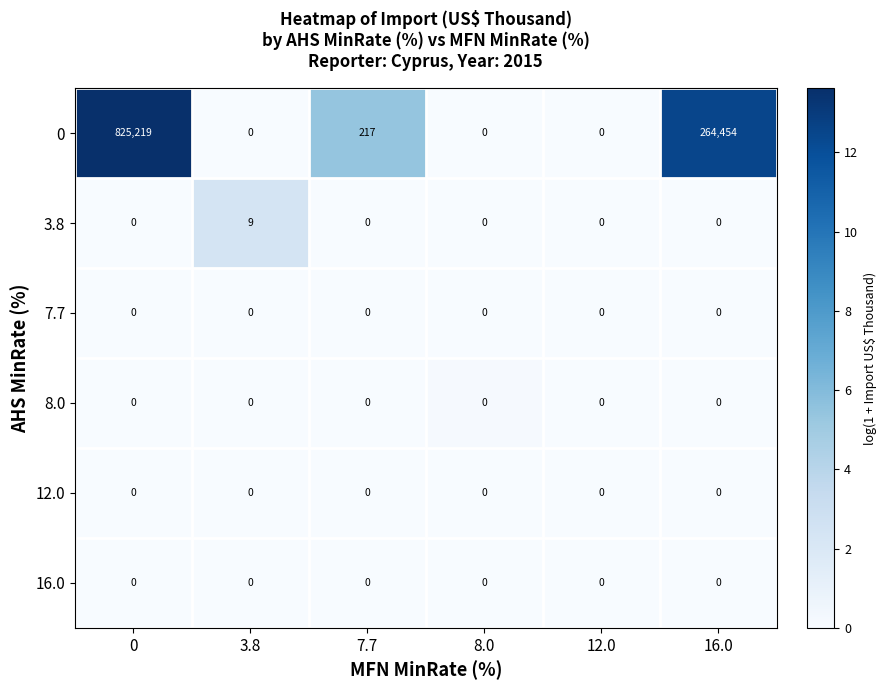

True or false: 7.7 has a value of 0 at 12.0.

True